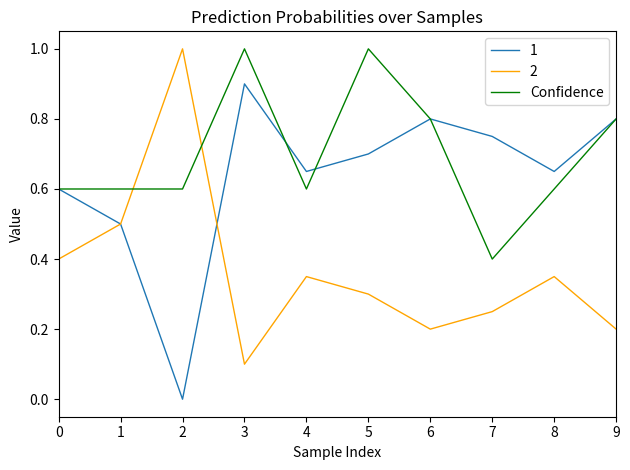

Rank the series at 8 from lowest to highest value.

2, Confidence, 1